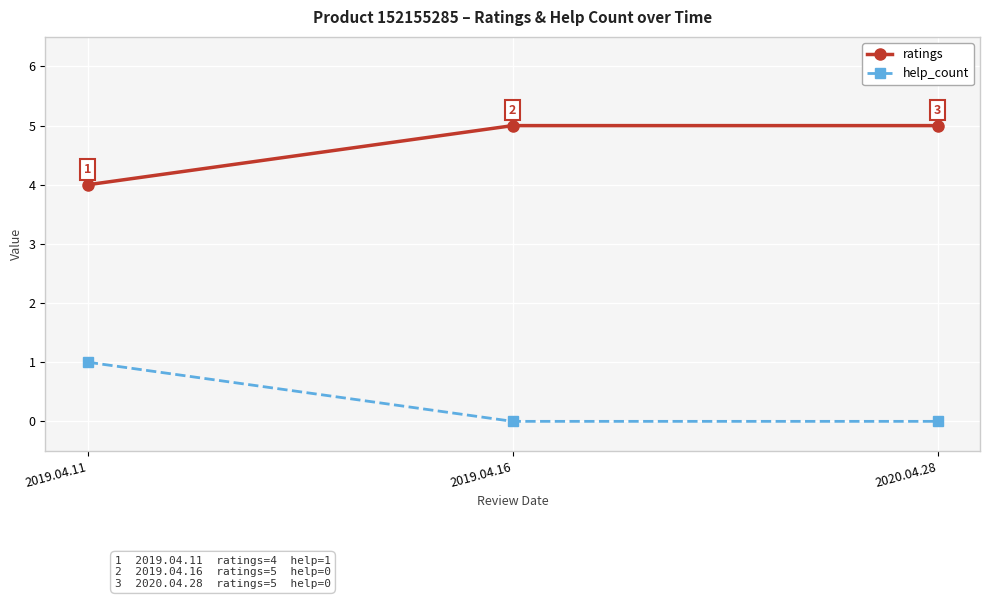

At how many categories does at least one series exceed 1?

3